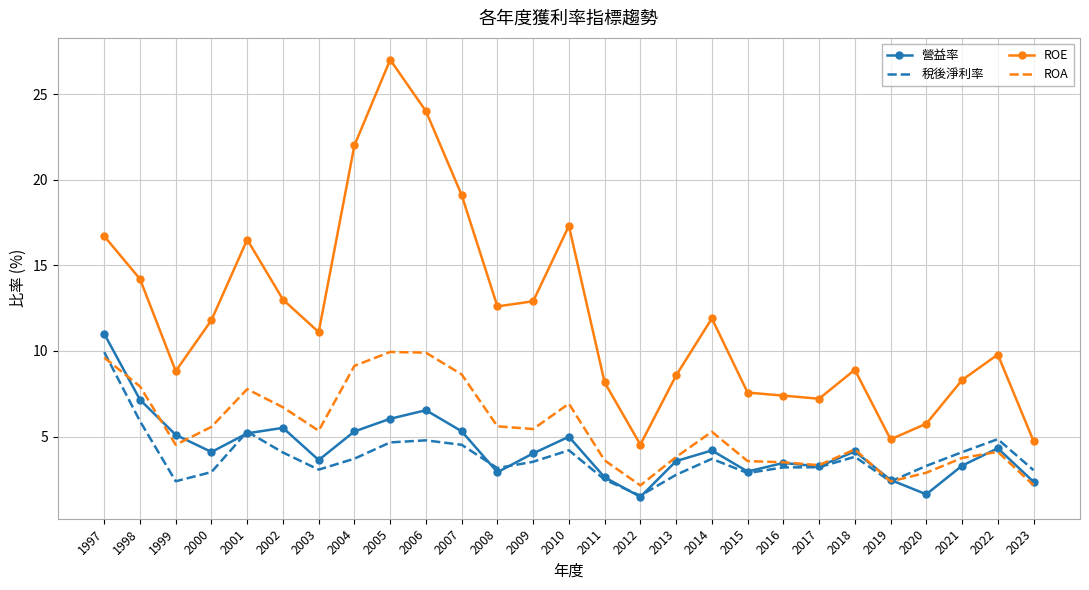

Which series has the largest total across all categories?

ROE